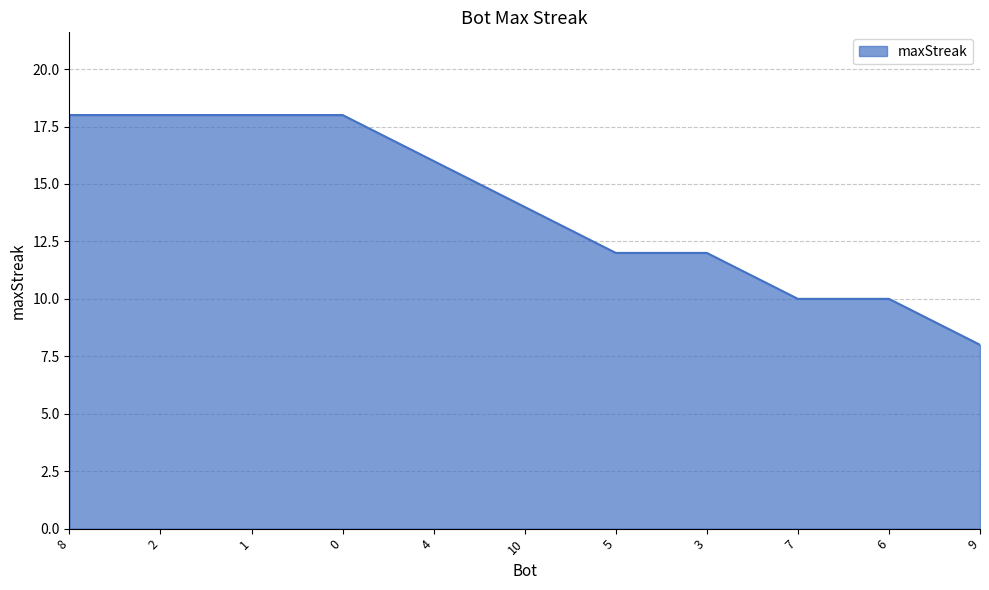

What position from the right is 0?

8